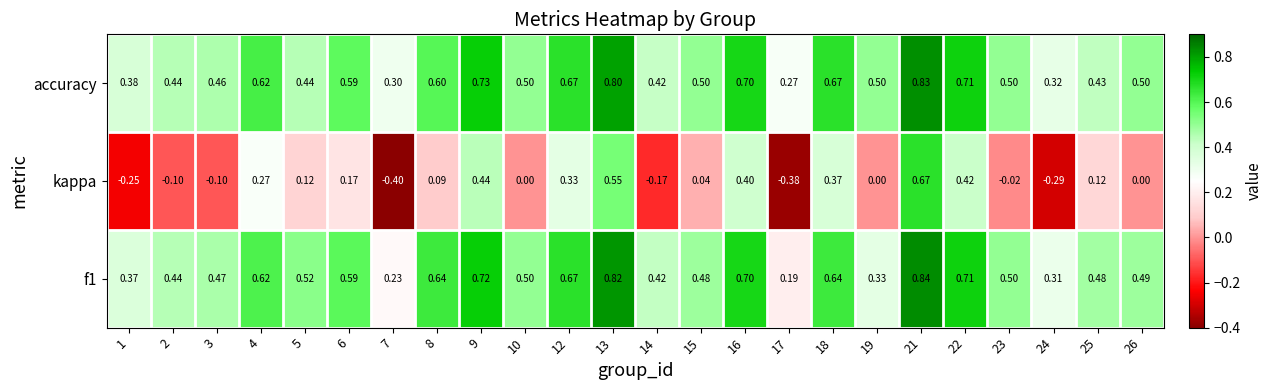

Which series has the largest total across all categories?

accuracy